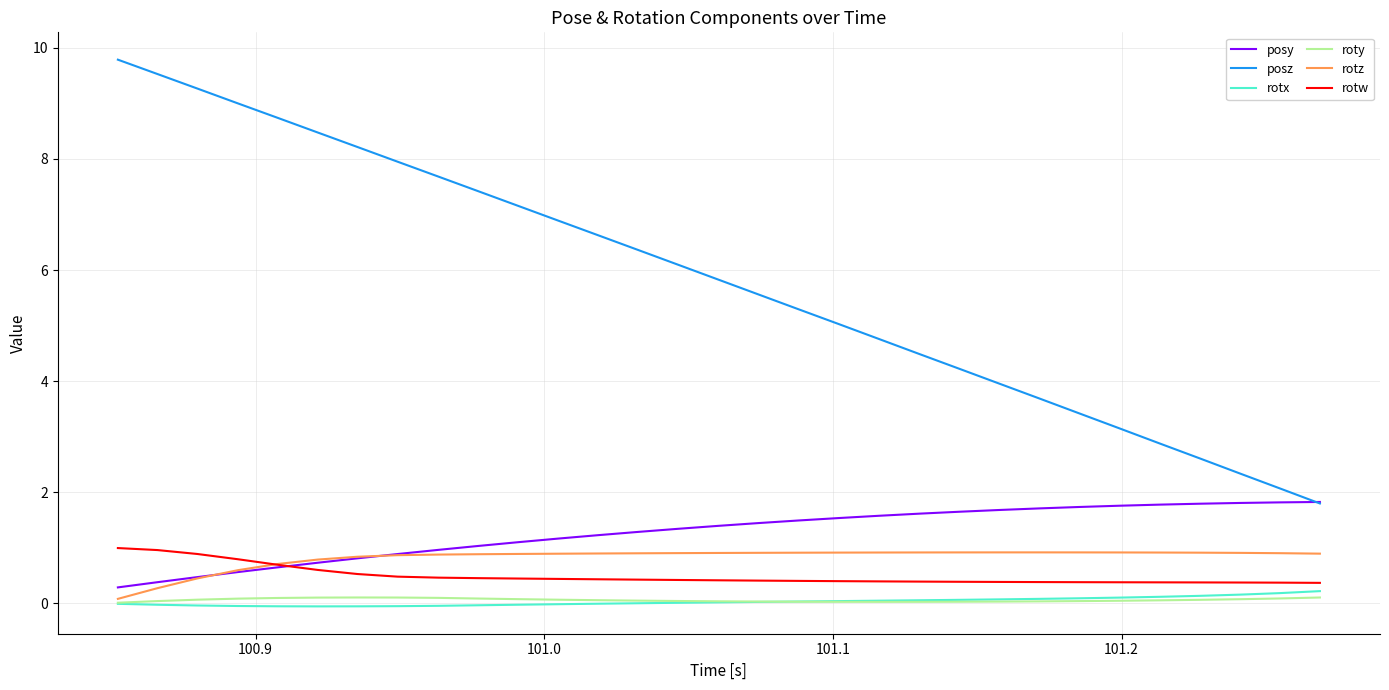

What is the maximum value shown in the chart?

9.8